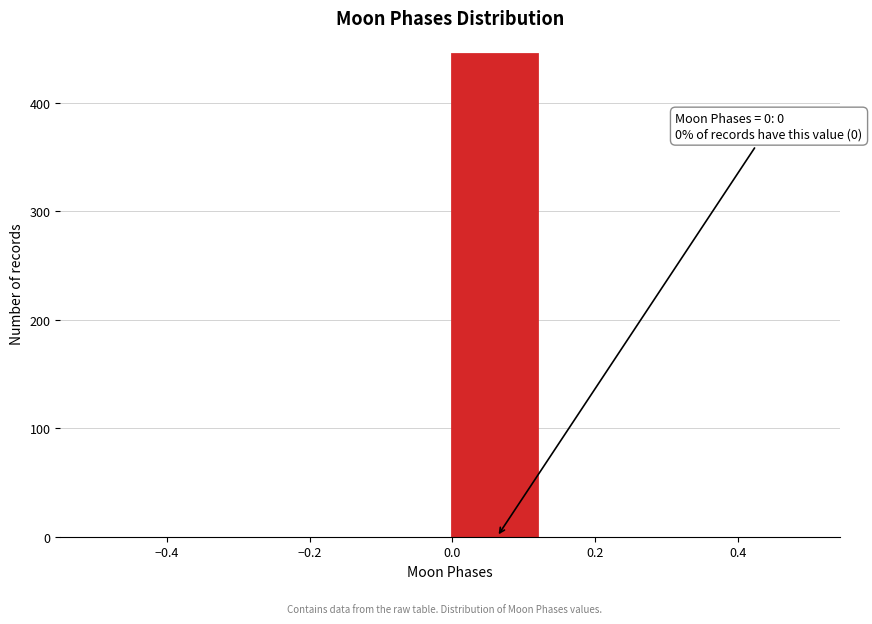

Over which range of the x-axis is the bar tallest?

0.000 to 0.125